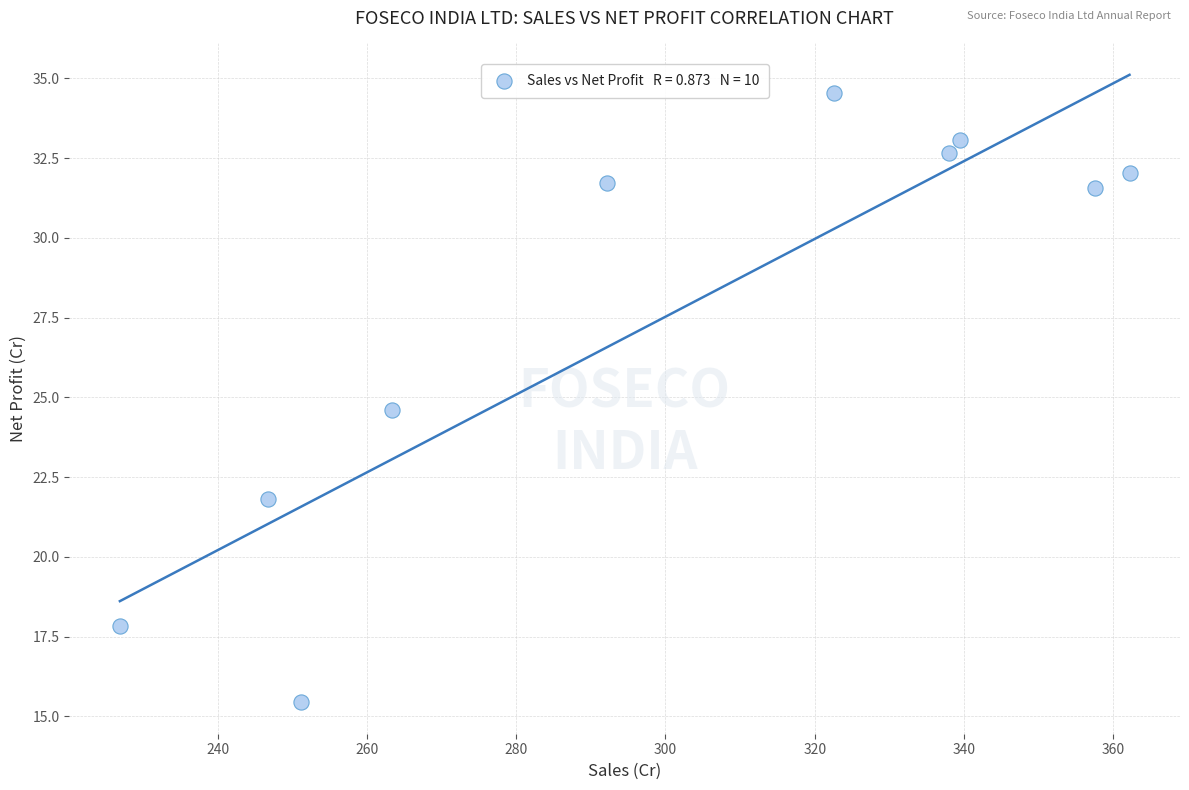

What is the range of X values (max minus min)?

135.3